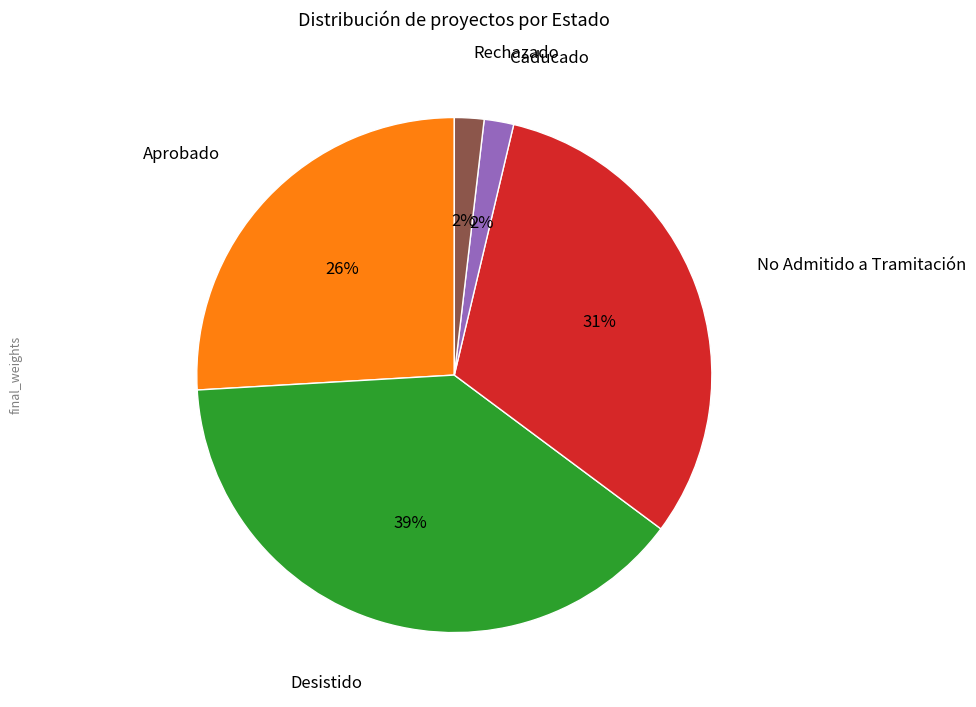

Does any single category account for the majority?

No